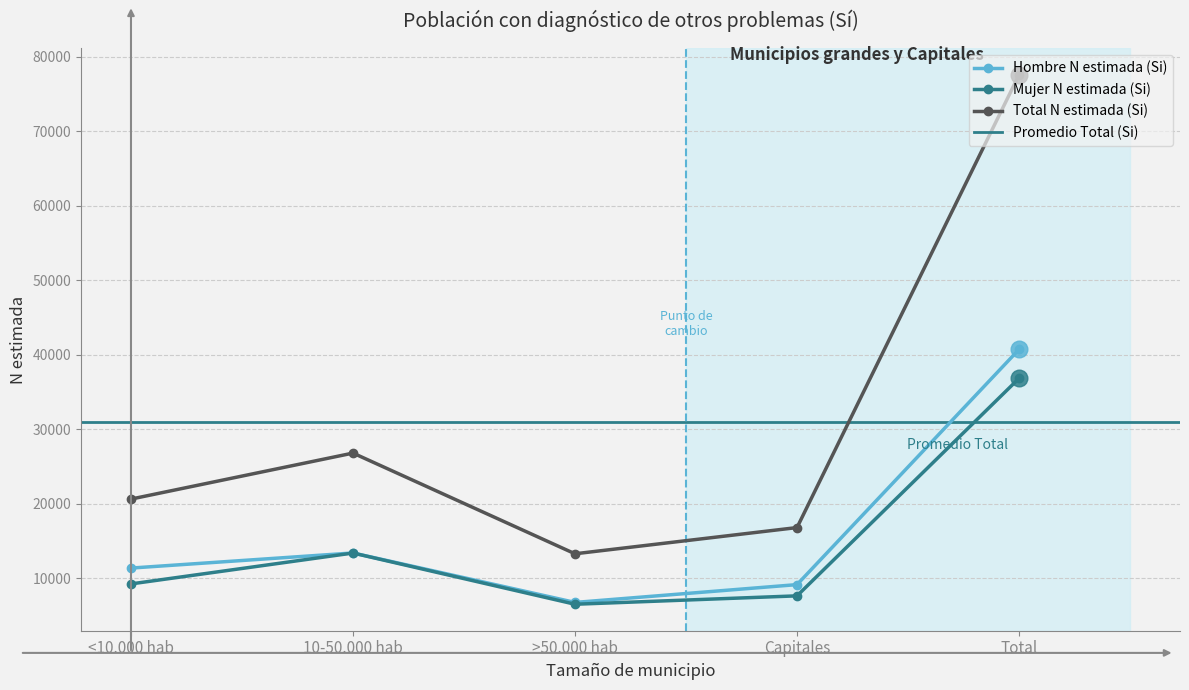

True or false: Total N estimada (Si) has a value of 13302 at >50.000 hab.

True